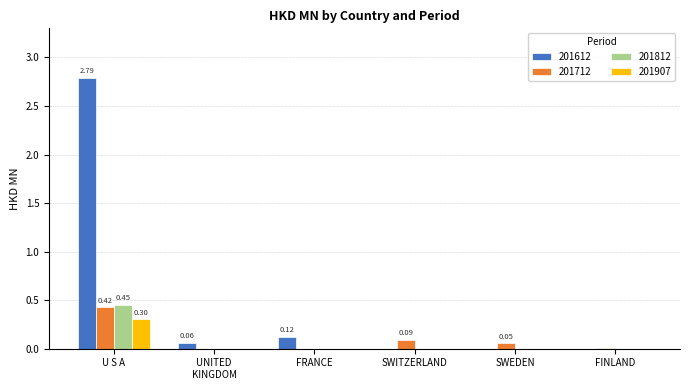

What is the maximum value shown in the chart?

2.8